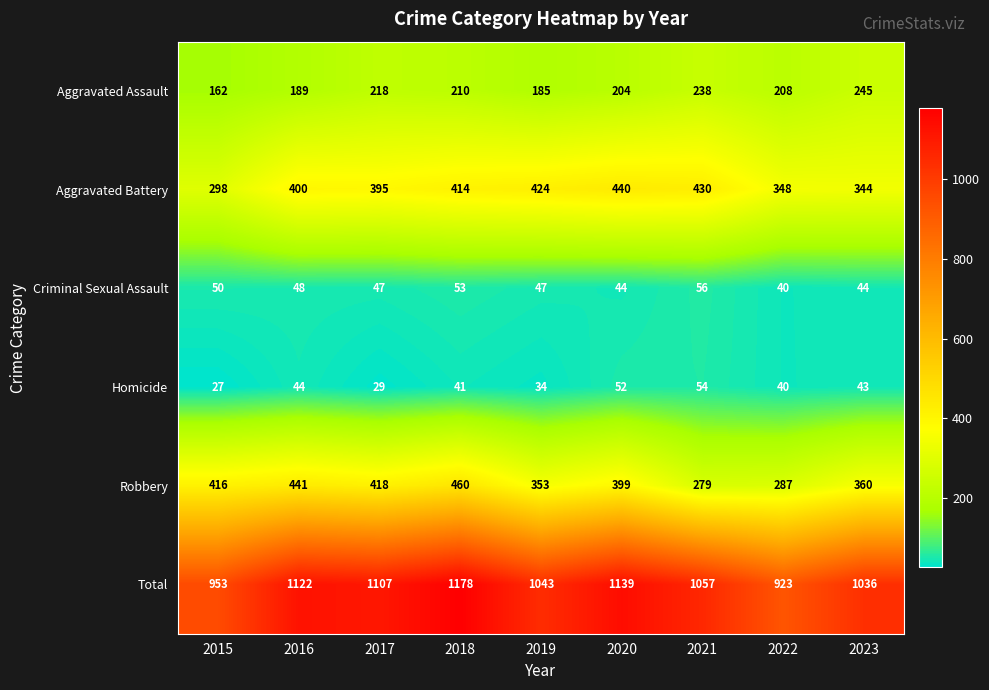

What is the spread (max minus min) of values at 2016?

1078